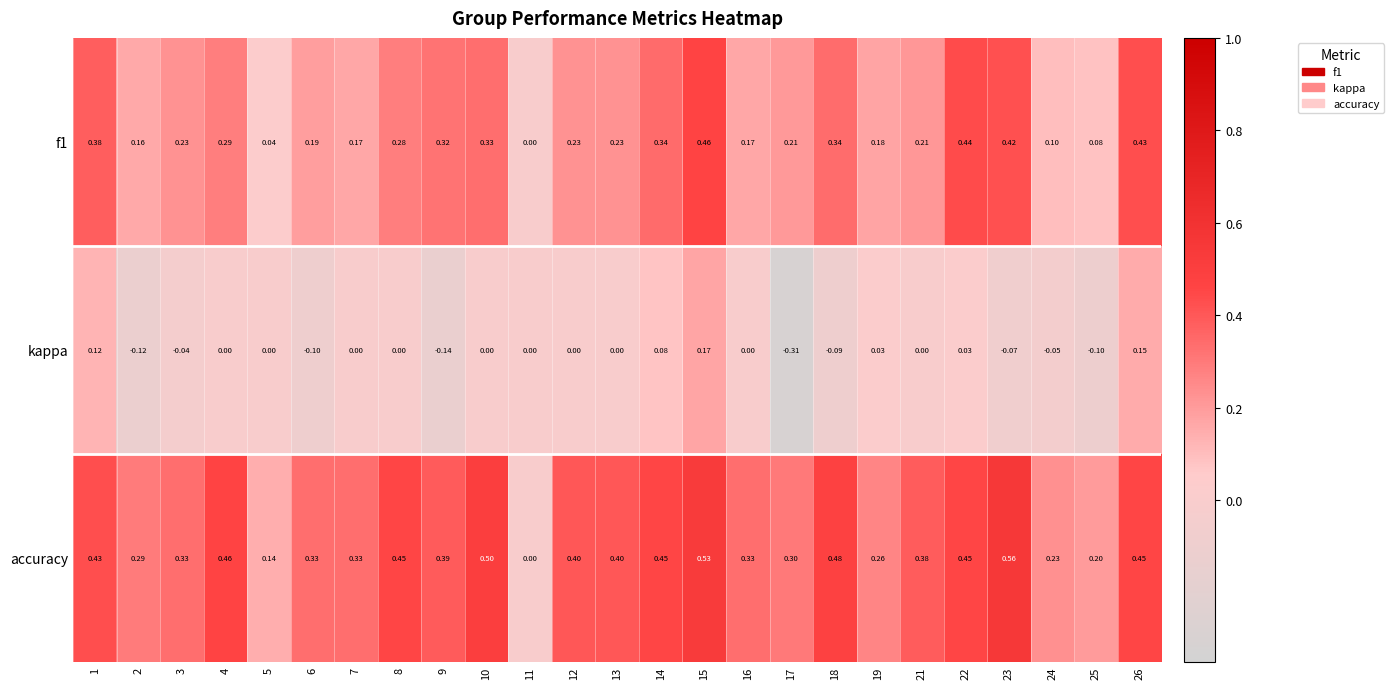

Rank the series at 26 from lowest to highest value.

kappa, f1, accuracy